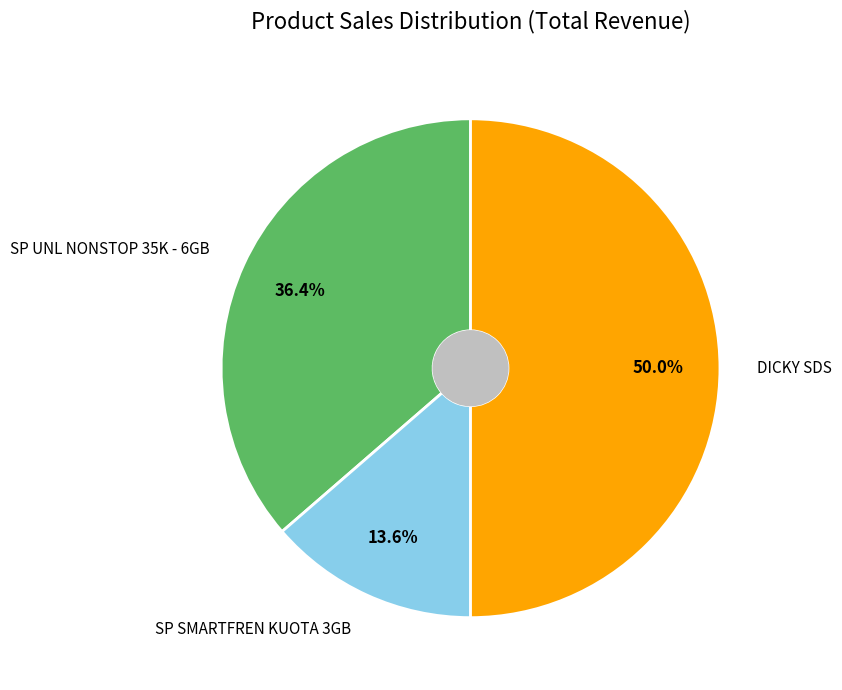

Which slice is the largest?

DICKY SDS